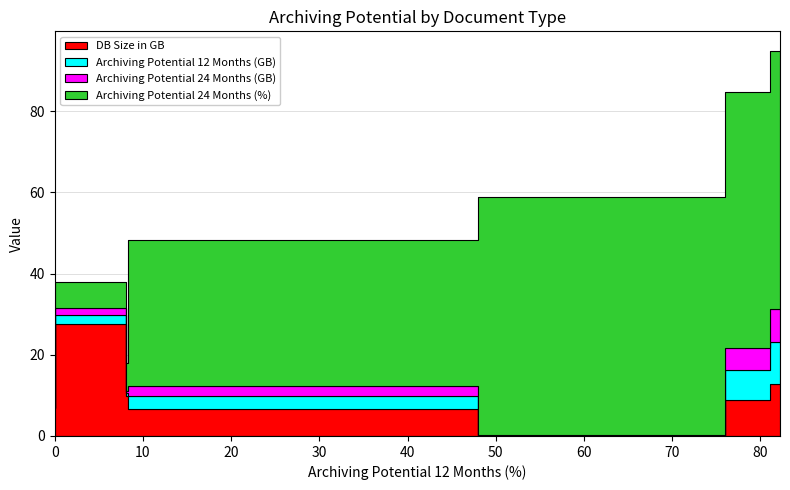

Which series has the largest range (max minus min)?

Archiving Potential 24 Months (%)